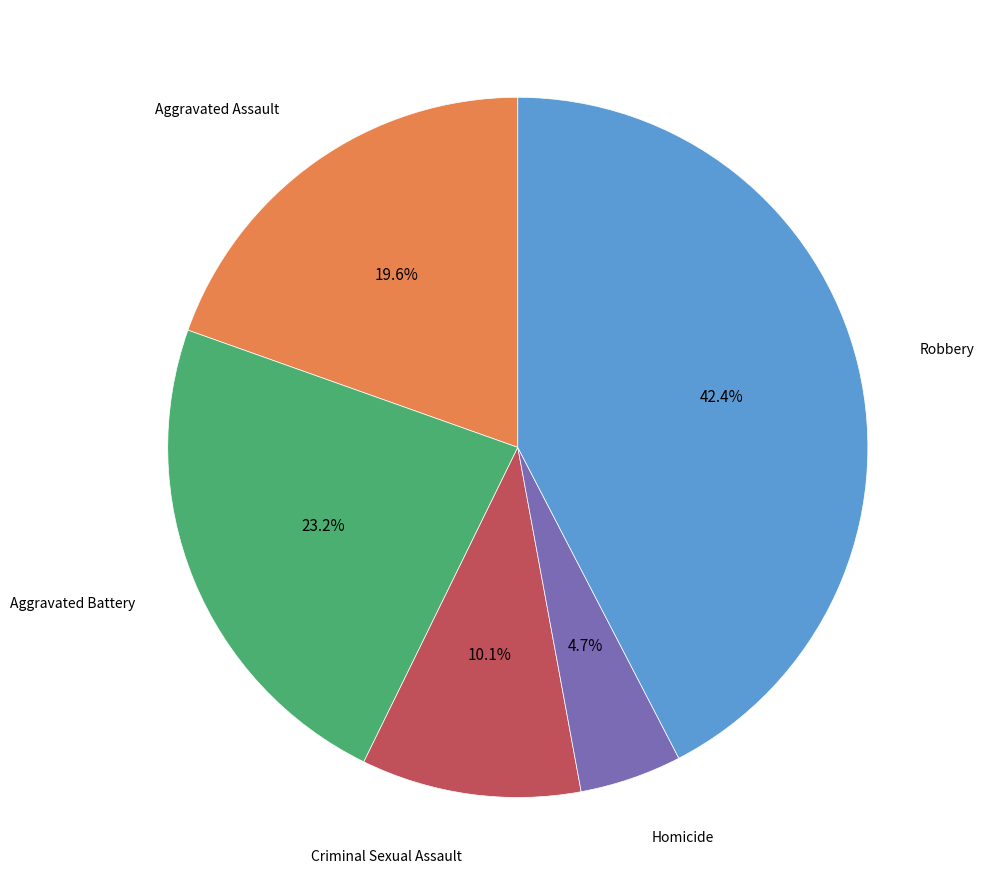

Is there any slice that represents more than half of the pie?

No